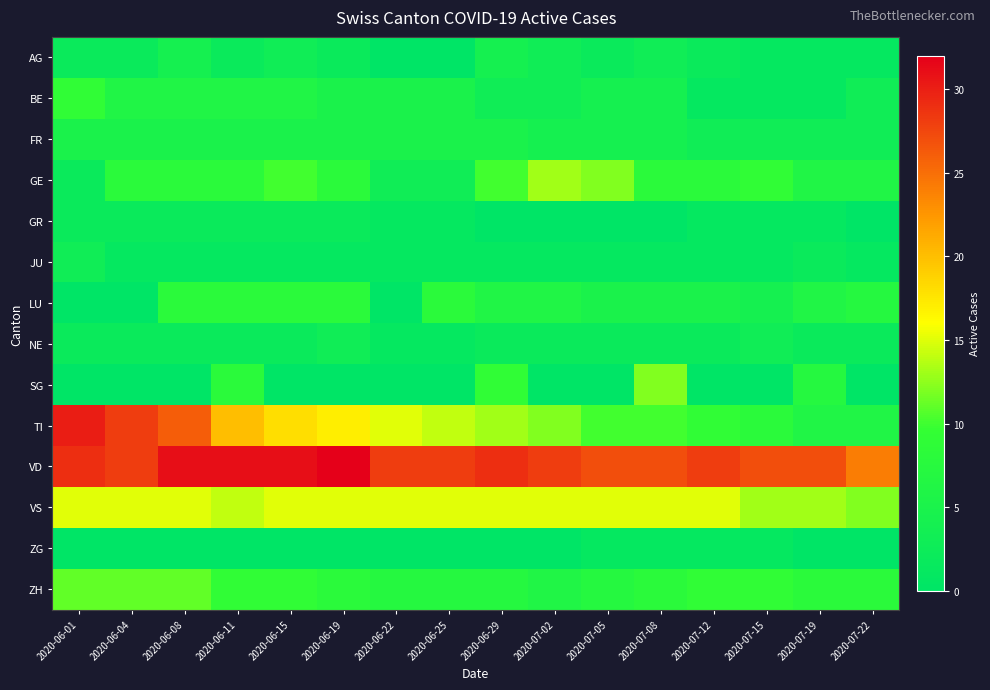

Which series has the largest total across all categories?

VD